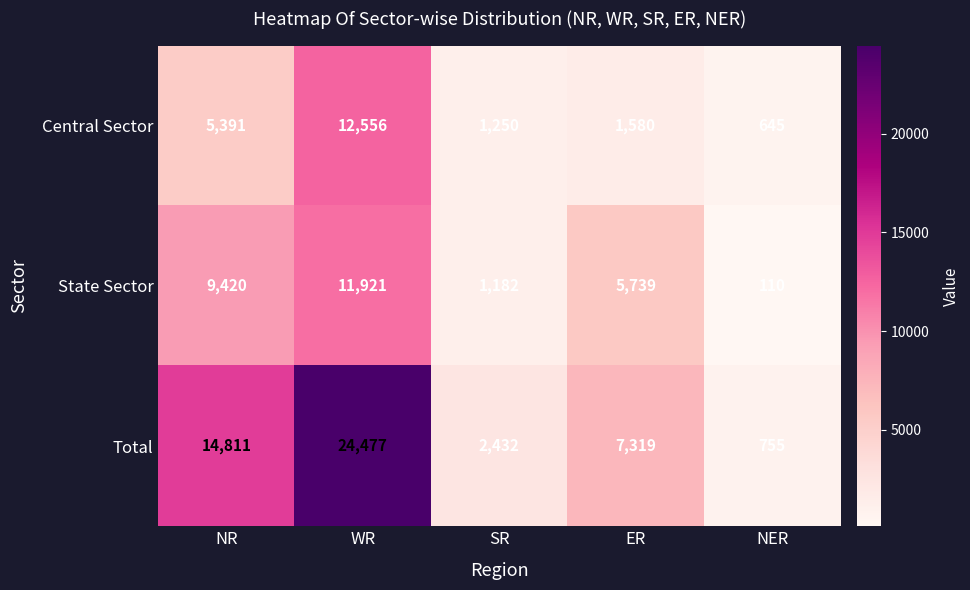

At which category is the sum across all series the highest?

WR